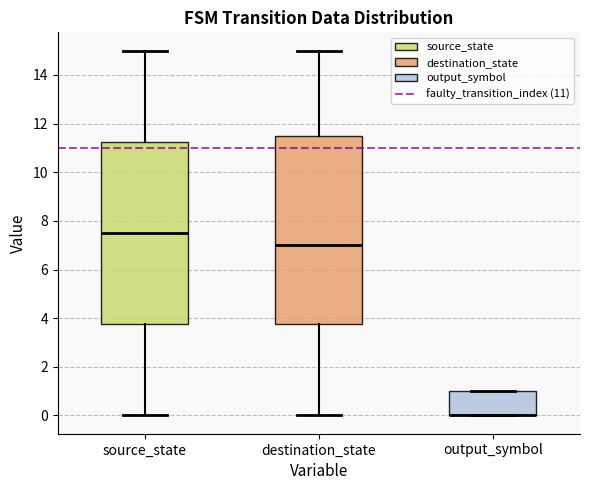

Which box is the tallest, from its lower edge to its upper edge?

destination_state